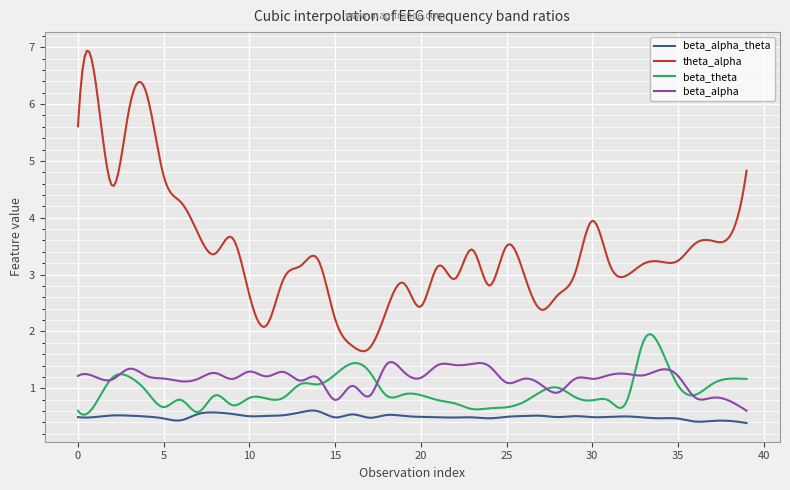

Which series has the largest total across all categories?

theta_alpha